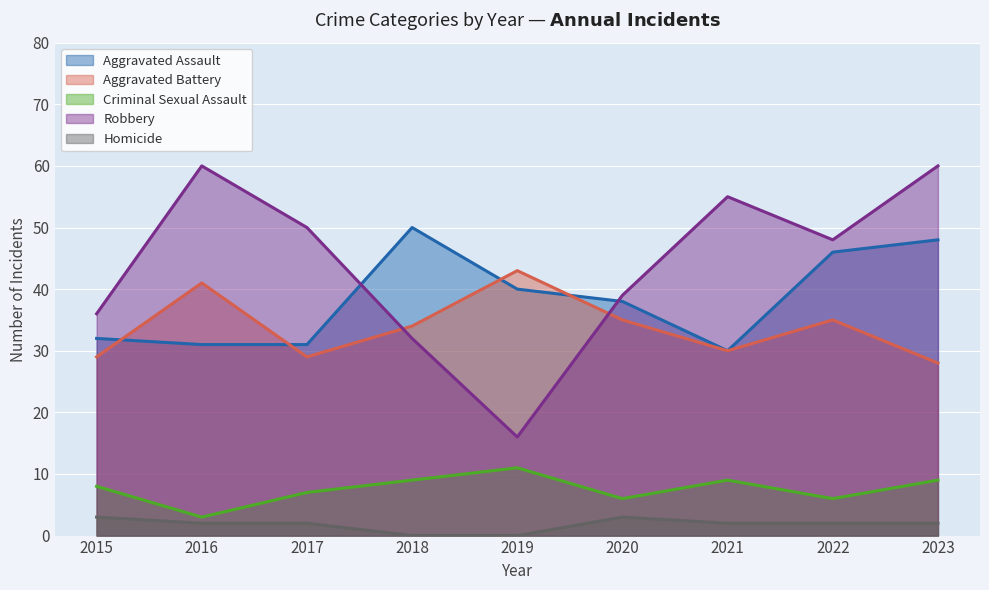

At which category is the sum across all series the highest?

2023